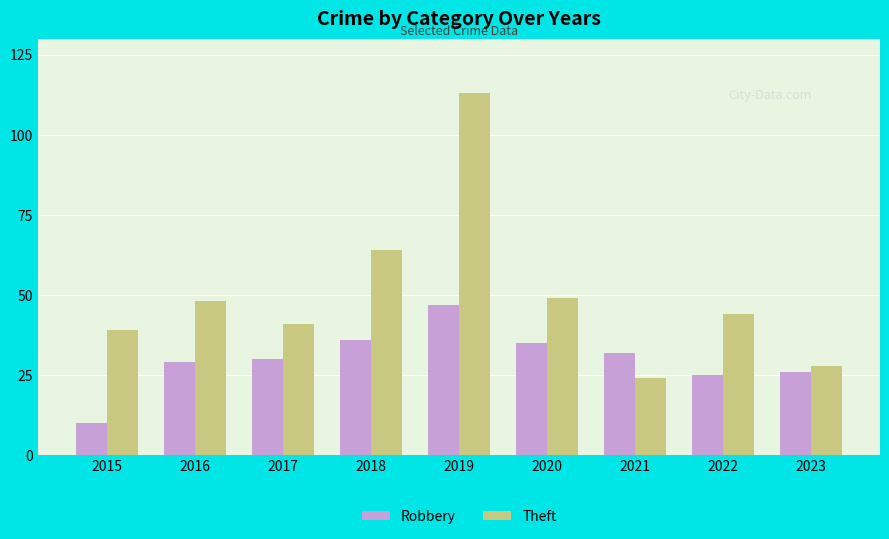

Rank the series by their maximum value, from lowest to highest.

Robbery, Theft